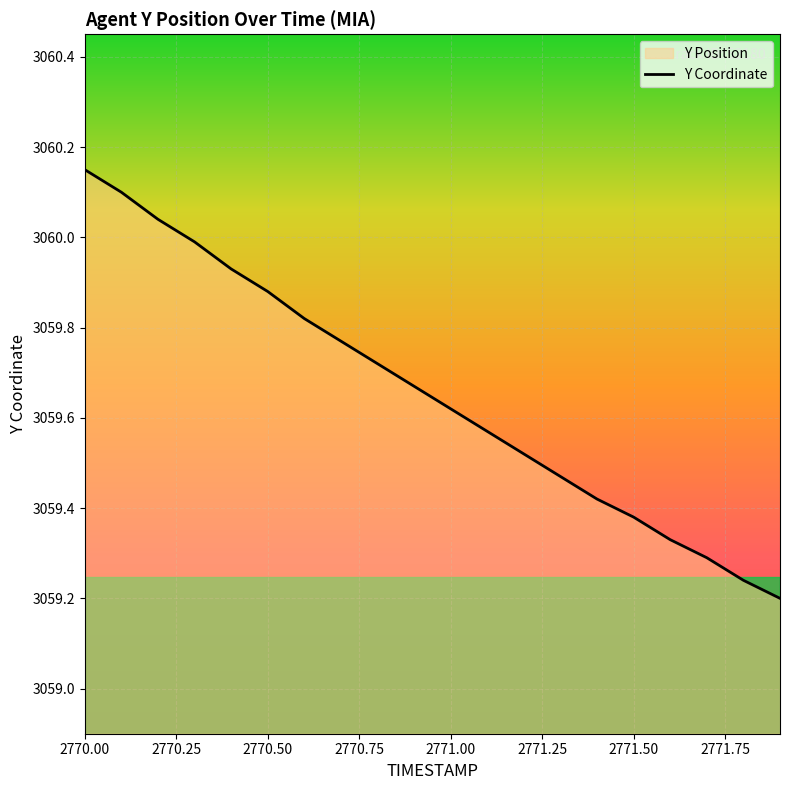

What is the label of the 7th point from the right?

2771.3